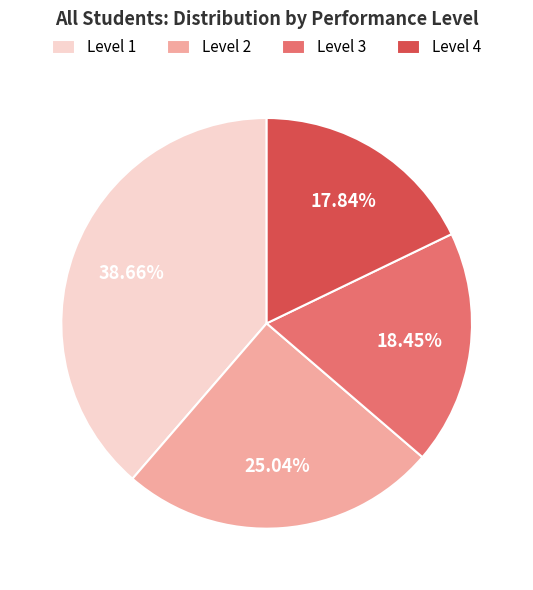

Which category has the smallest portion of the pie?

Level 4